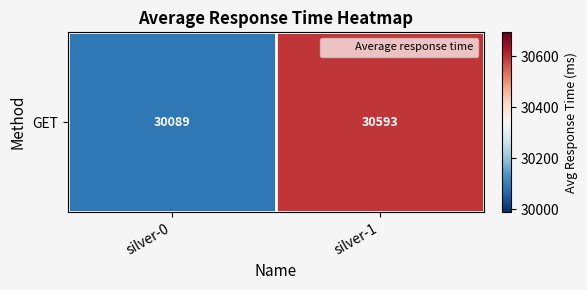

The chart shows a value of 30089 at silver-0. True or false?

True